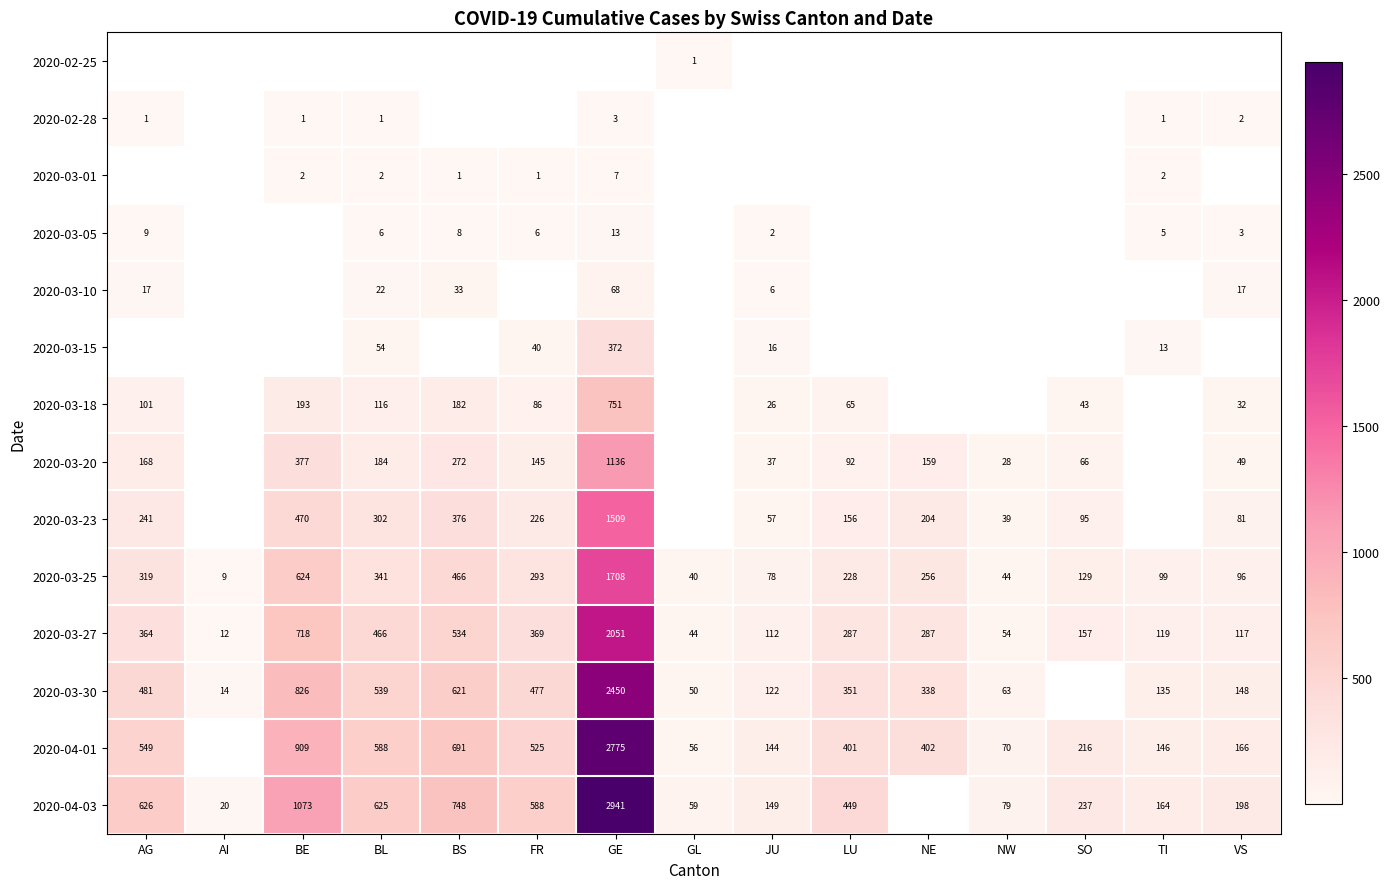

What is the sum of the 2020-04-03 values at TI and FR?

752